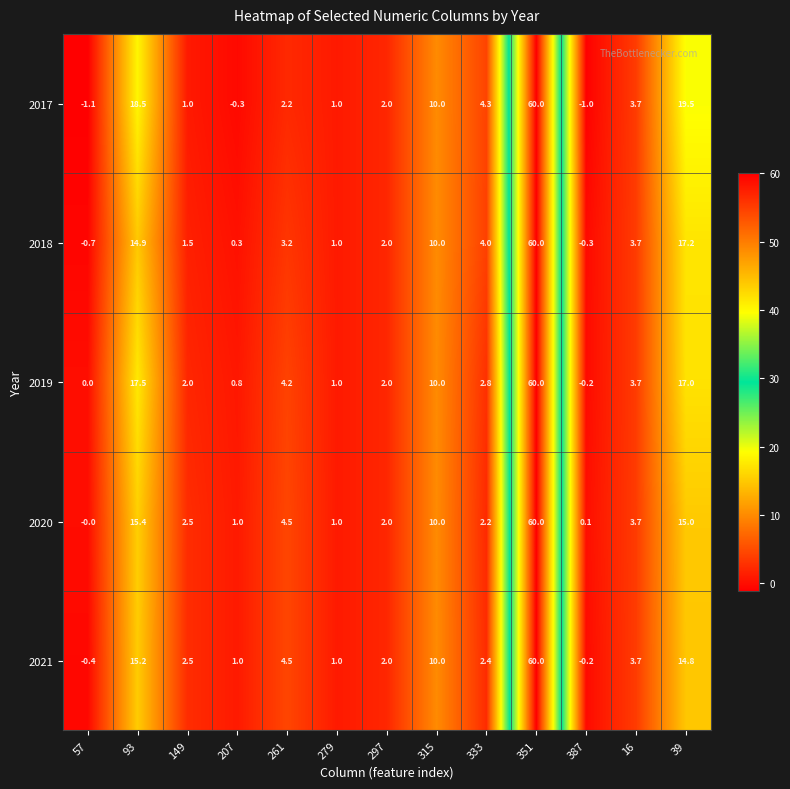

At which category is the sum across all series the highest?

351